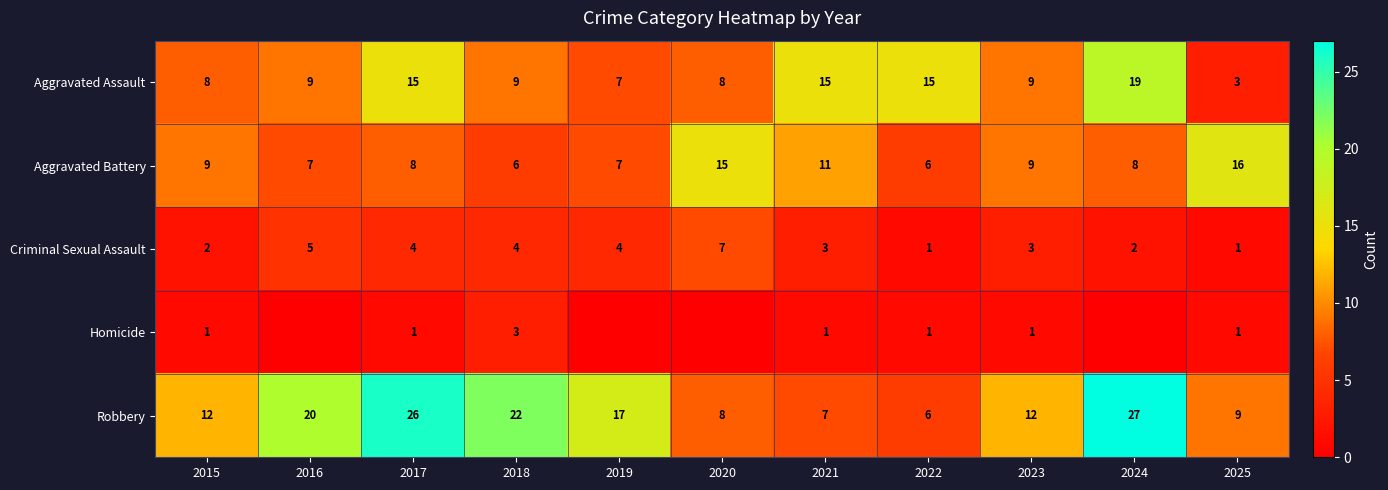

At which label is Robbery closest to 16?

2019